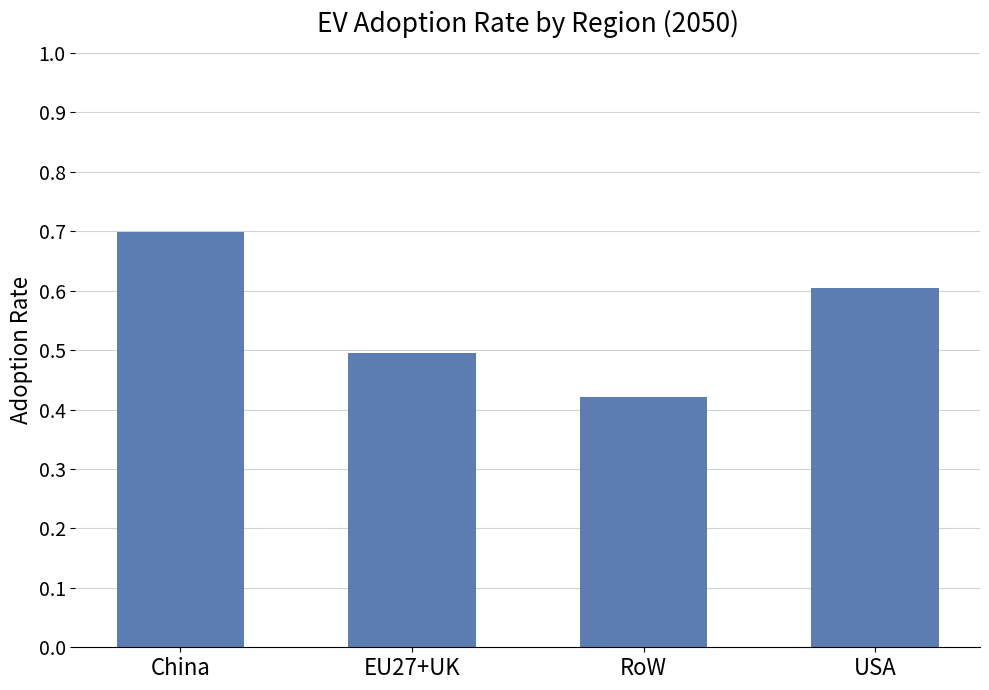

How many data points does each series have?

4